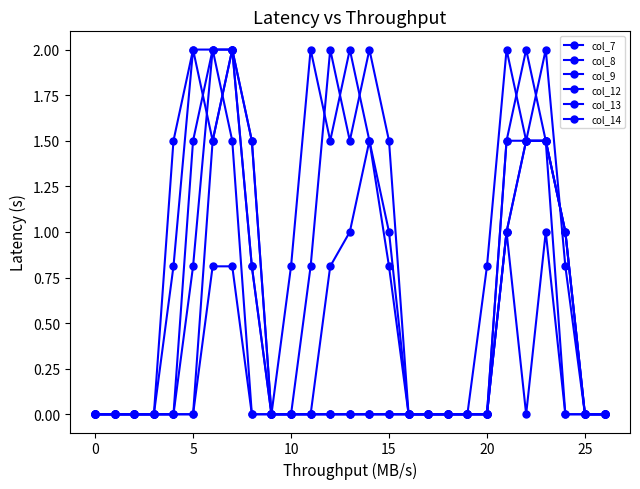

At which label is col_13 closest to 1?

21